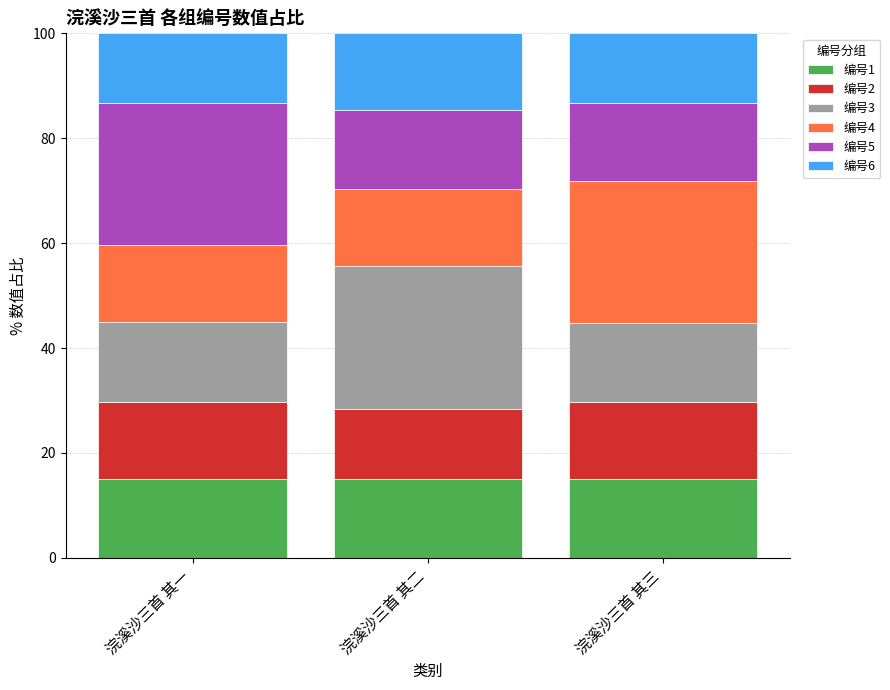

What is the total value across all series at 浣溪沙三首 其三?

100.0